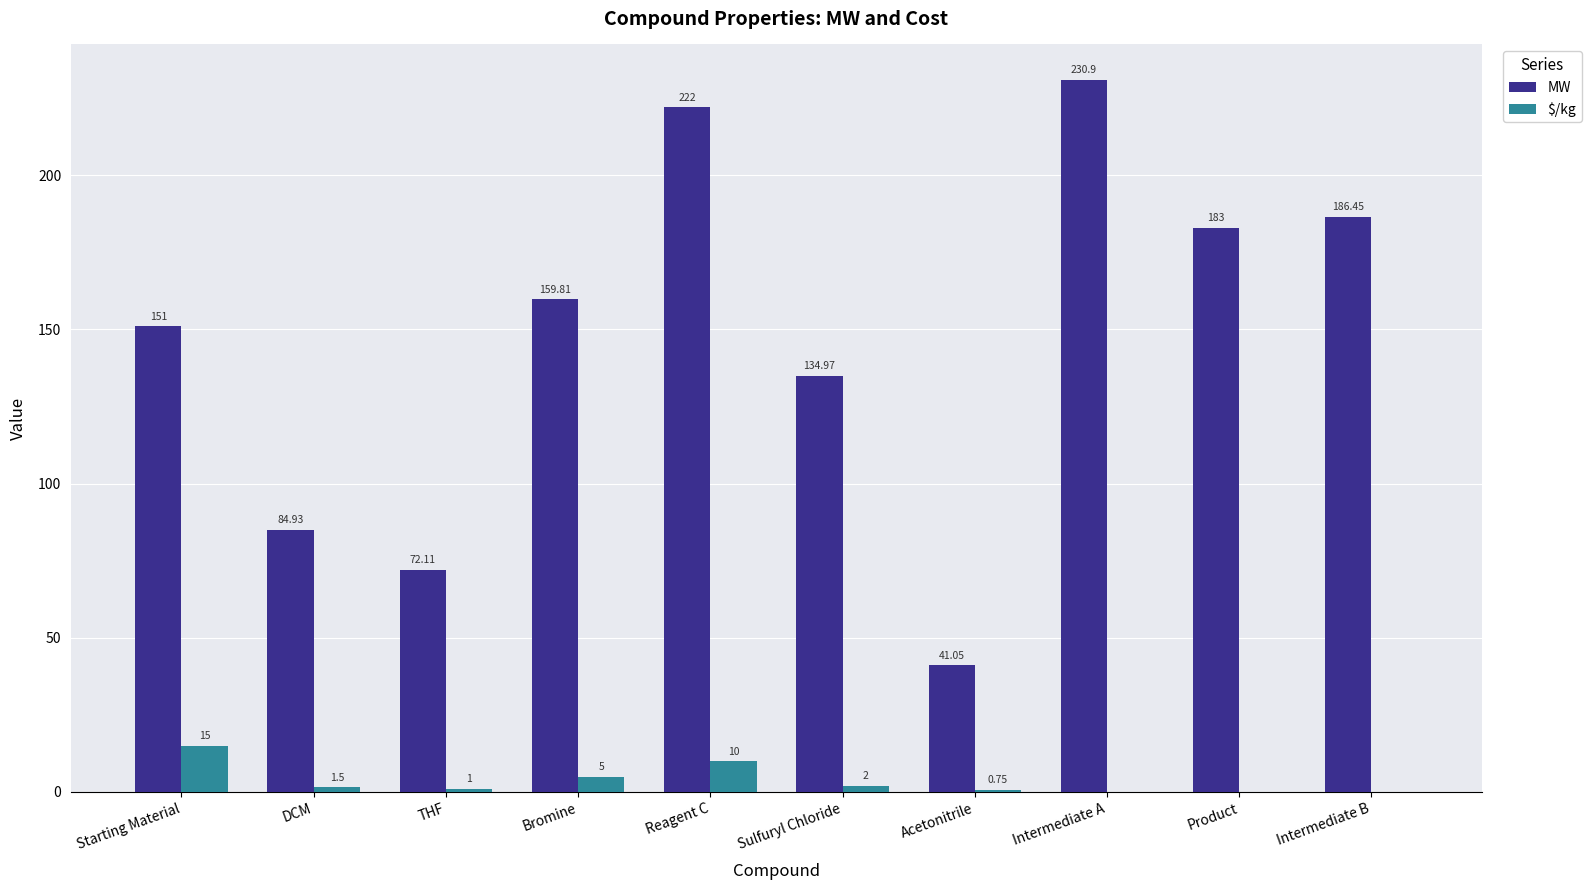

Which category has the highest value in the $/kg series?

Starting Material